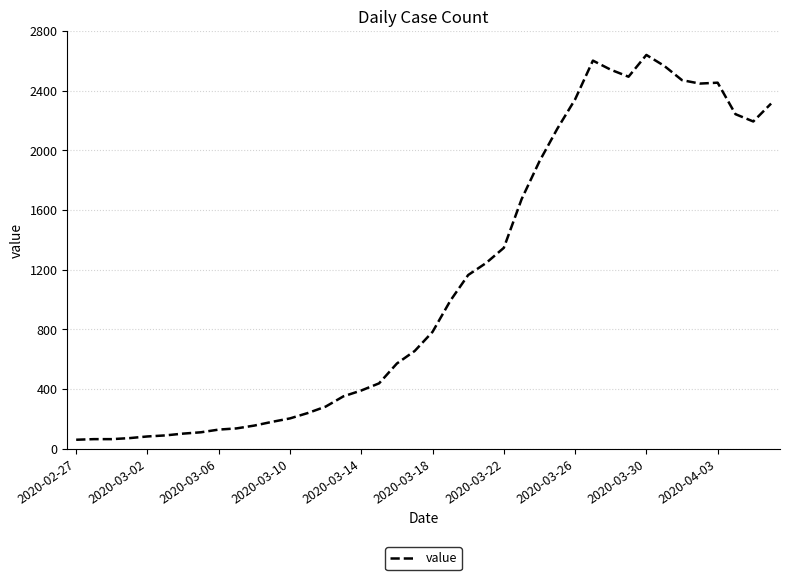

What is the greatest value displayed?

2640